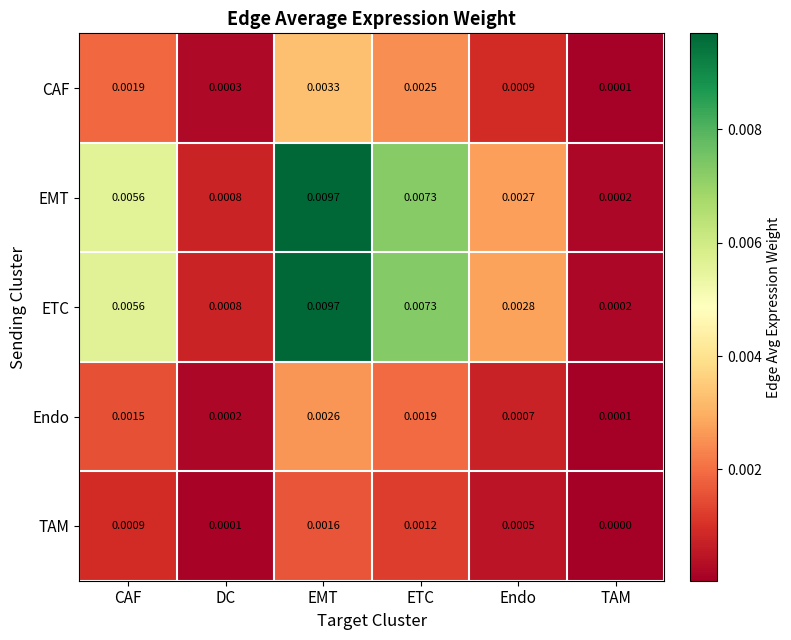

At which category is the sum across all series the highest?

EMT